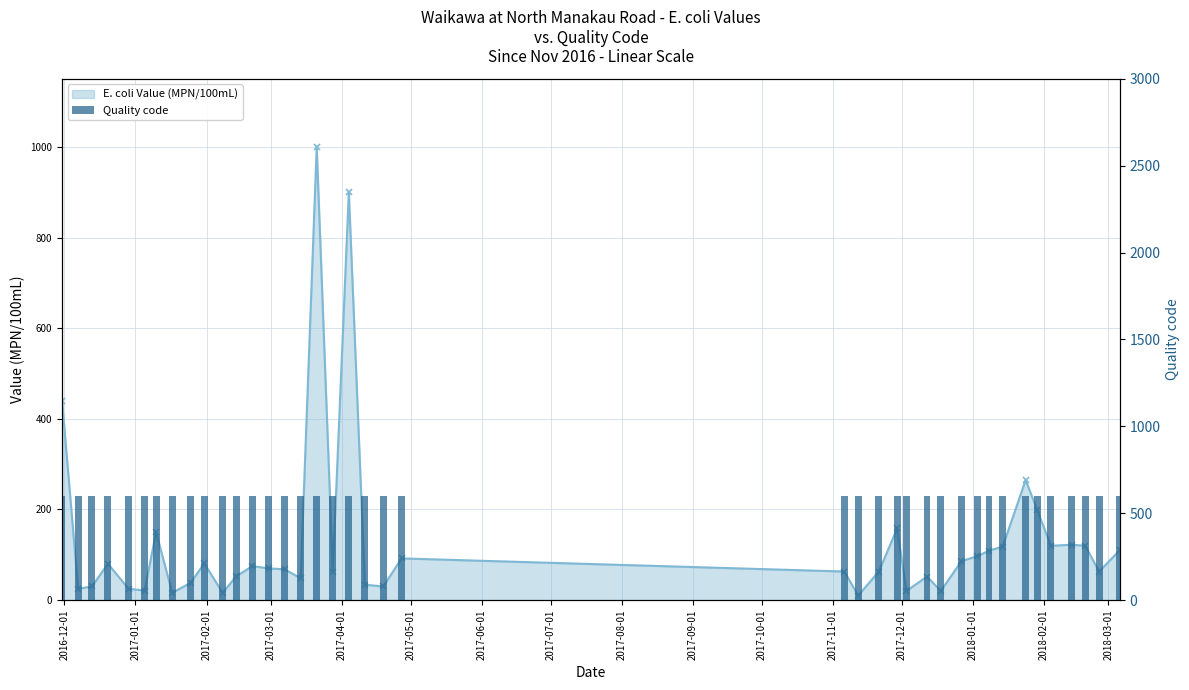

What is the average value of the E. coli Value (MPN/100mL) series?

129